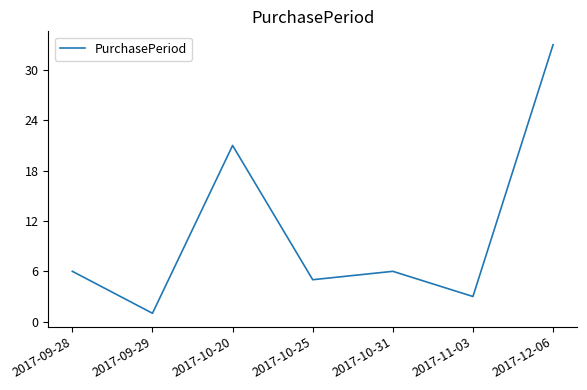

Reading left to right, transcribe all the data shown in this chart.

6	1	21	5	6	3	33